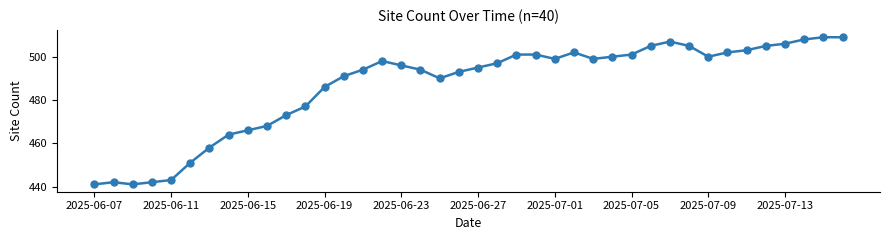

What is the value of the 36th point from the left?

505